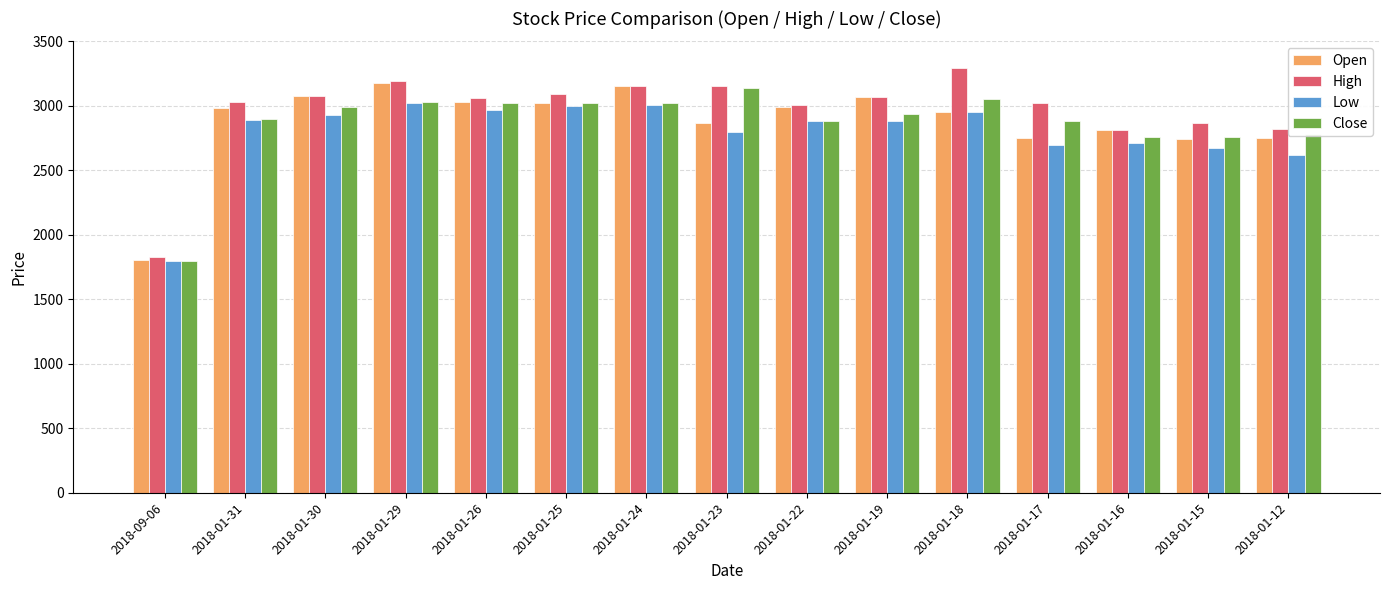

What is the minimum value for Low?

1800